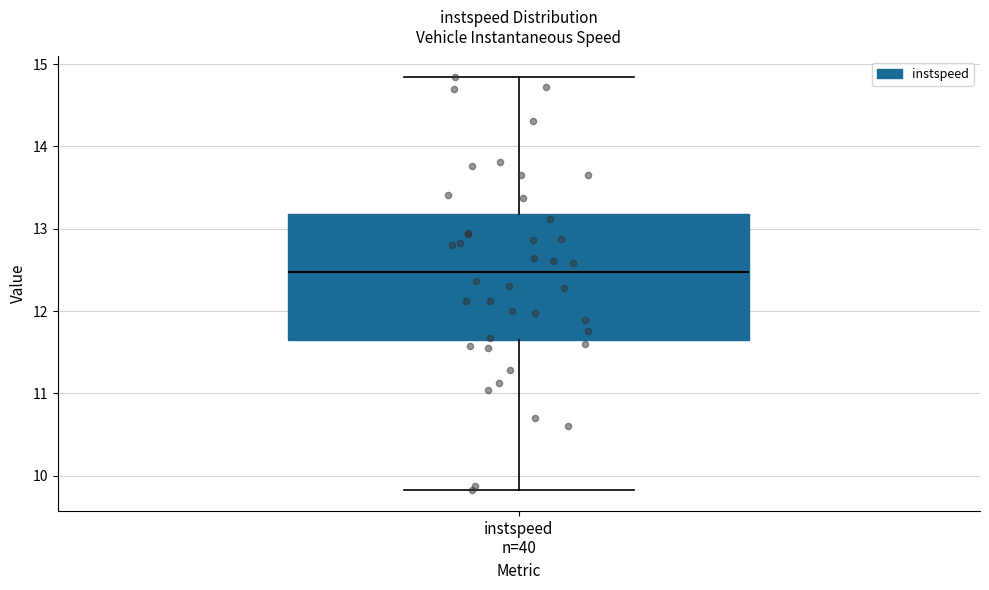

Transcribe this box plot: give where the median line is, the range the box spans, and where the two whiskers end, as read against the y-axis. The values are not printed on the chart, so give them approximately, as read against the axis.

median 12.5, box 11.7 to 13.2, whiskers 9.8 to 14.8